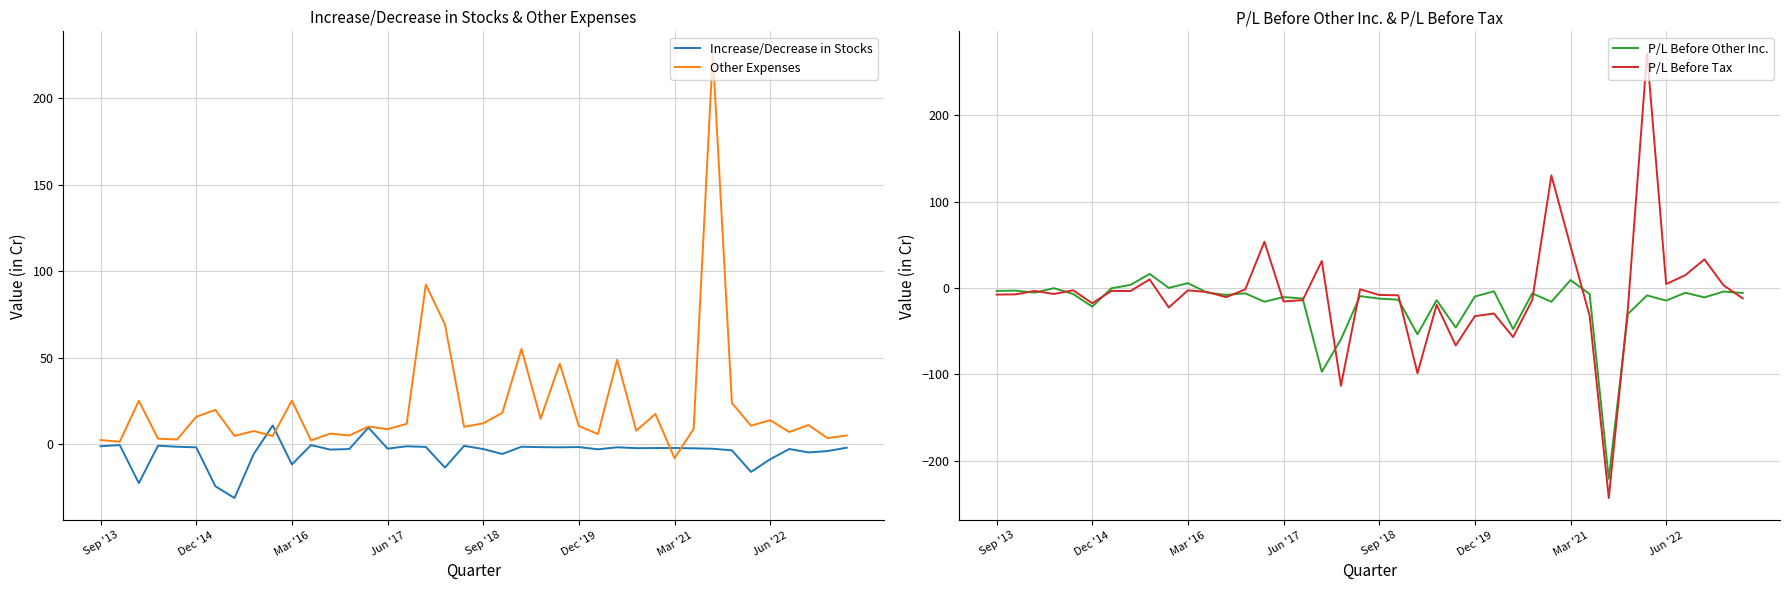

How many positive values does the Increase/Decrease in Stocks series have?

2